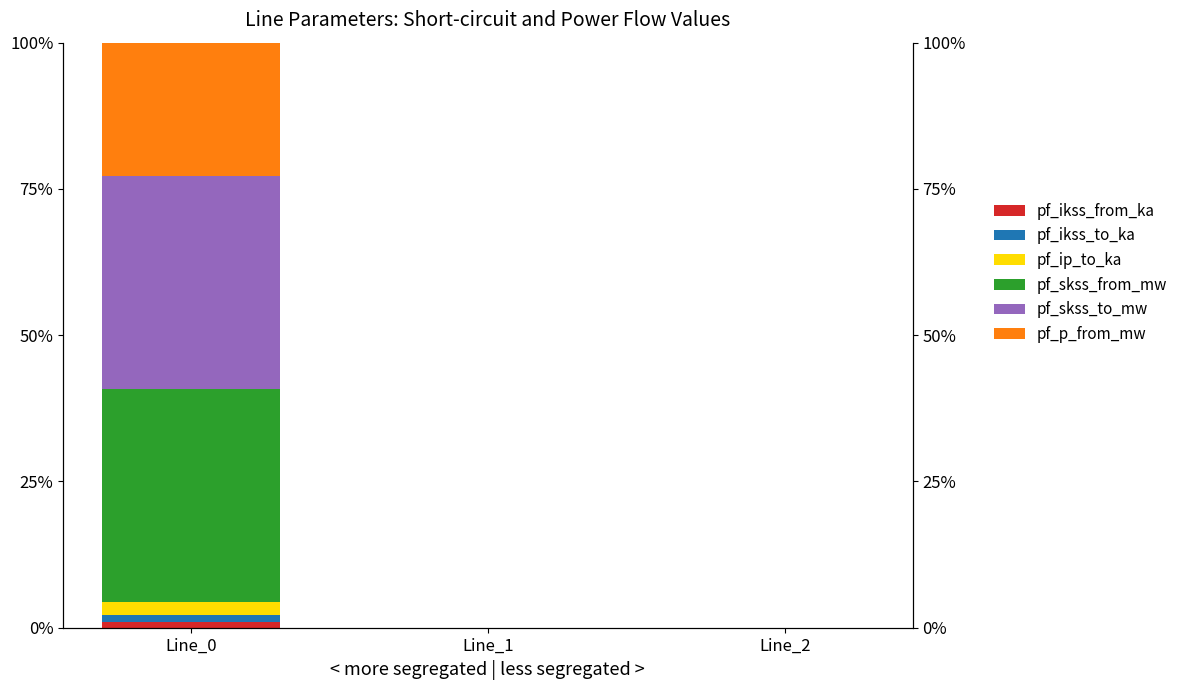

Between Line_0 and Line_2, which series saw the biggest shift?

pf_skss_from_mw